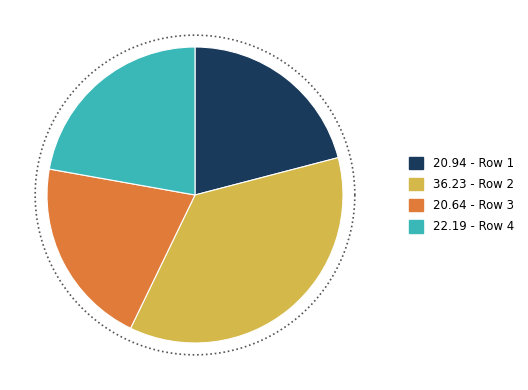

To the nearest percent, what percentage of the pie is Row 3?

21%